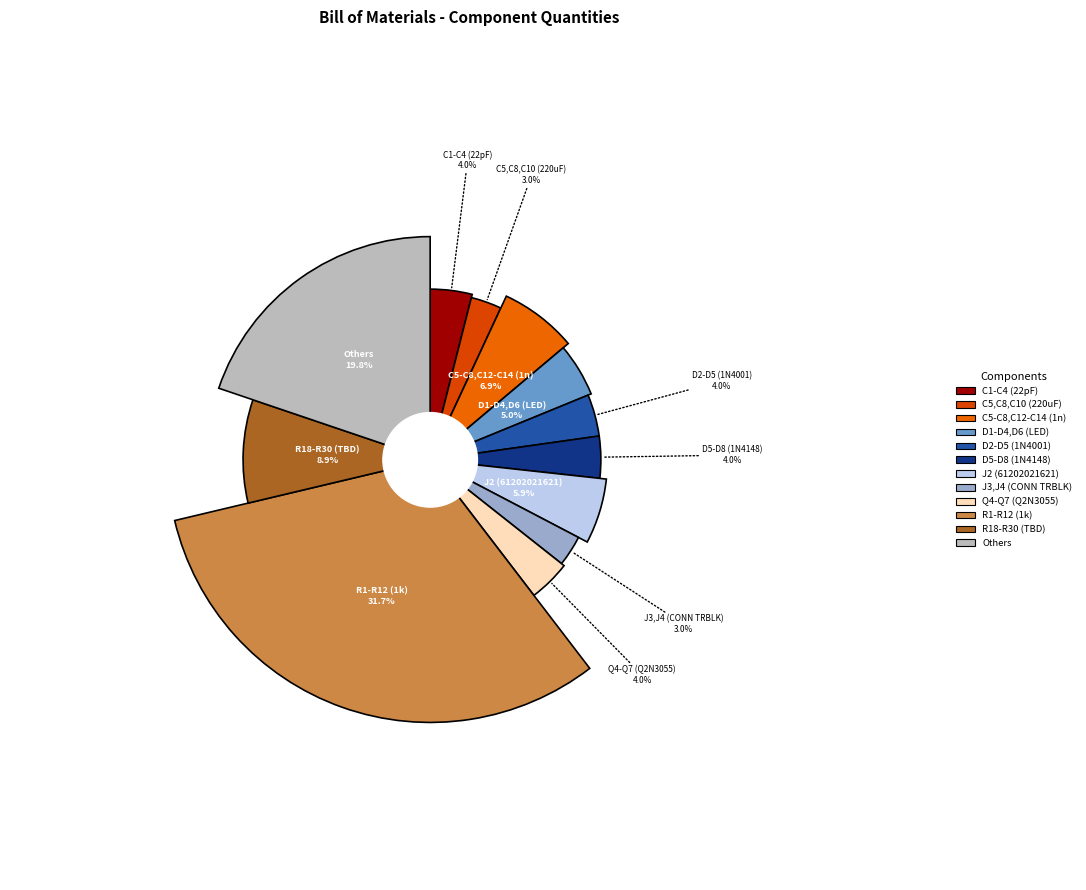

Does C6 (10uF) represent more than half of the total?

No